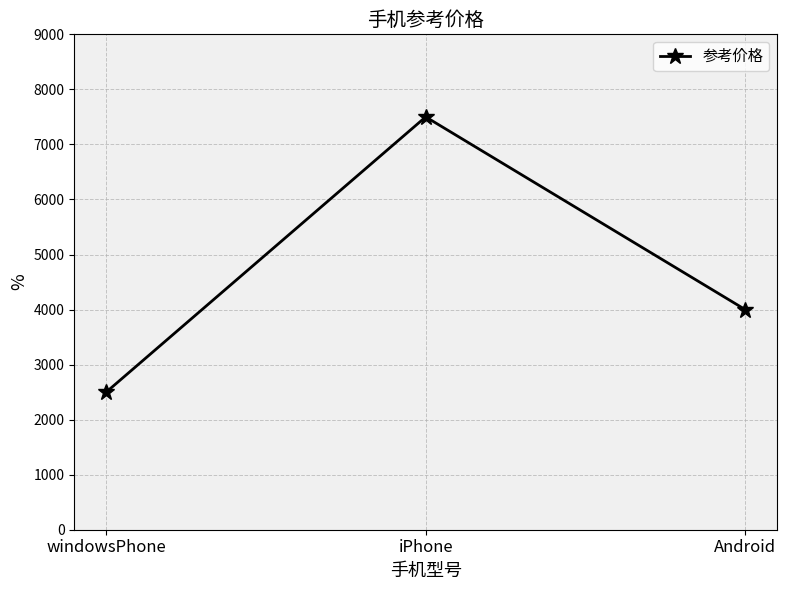

What is the smallest value displayed?

2500